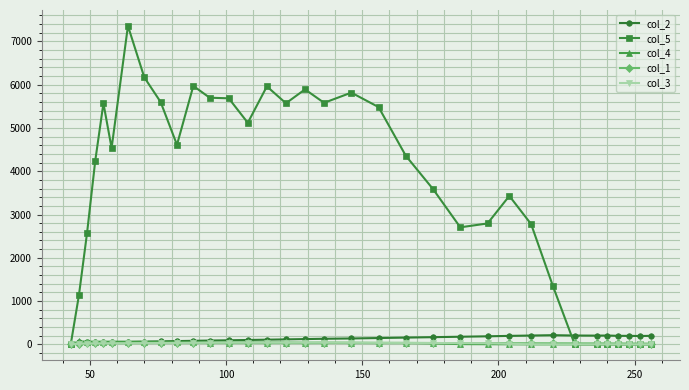

At how many categories does at least one series exceed 3195?

20